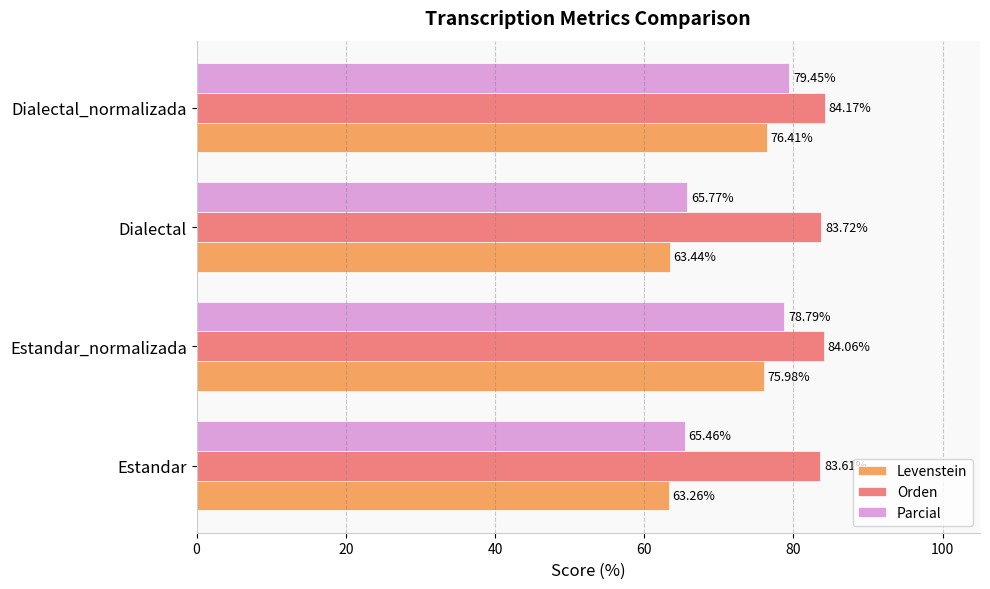

Which series has the largest range (max minus min)?

Parcial